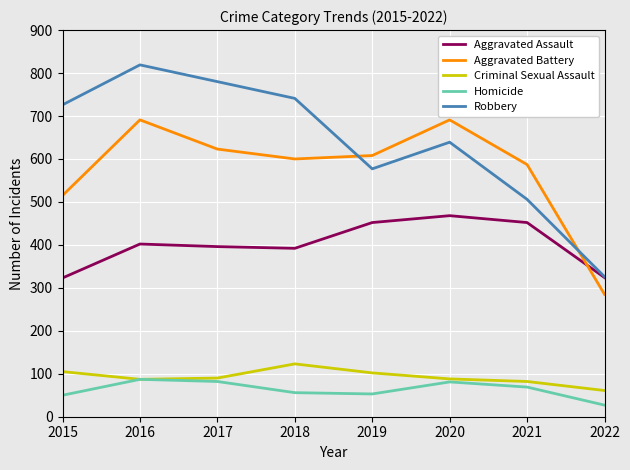

True or false: Robbery and Homicide intersect in this chart.

False